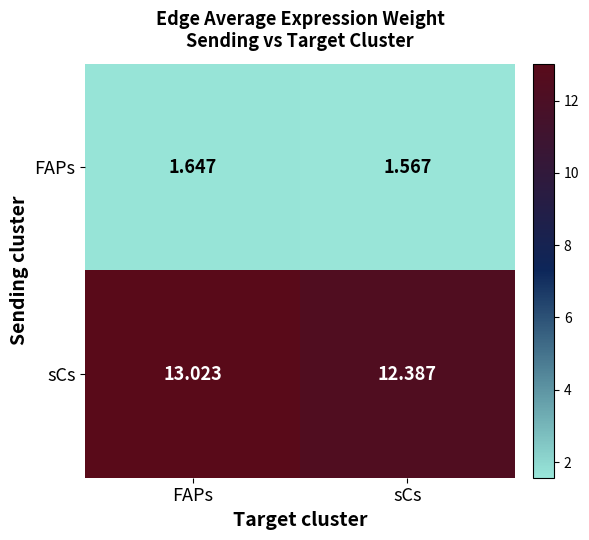

Which series has the largest range (max minus min)?

sCs